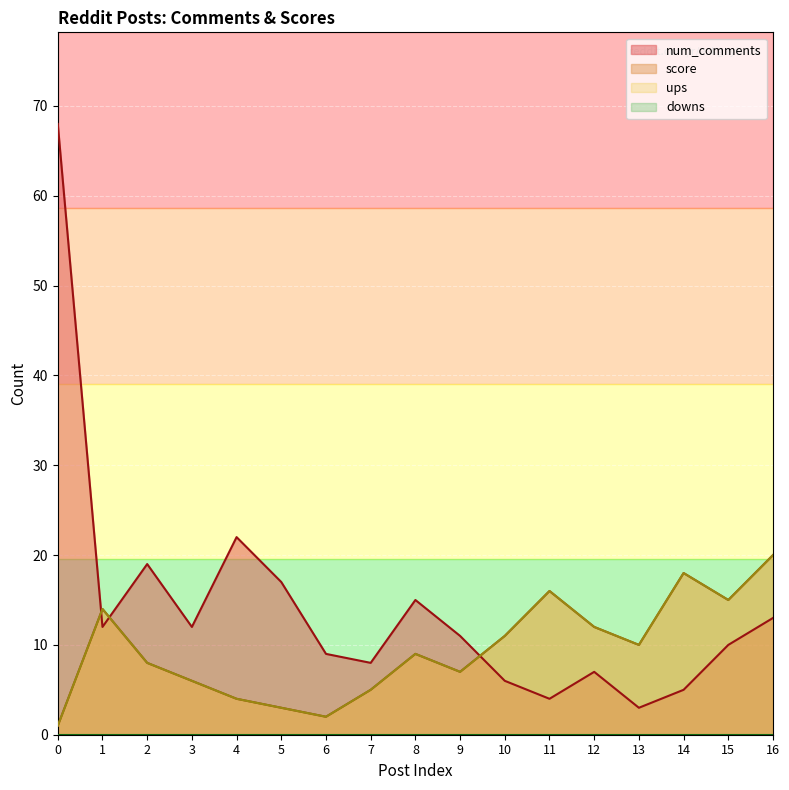

What is the highest value of the score series?

20